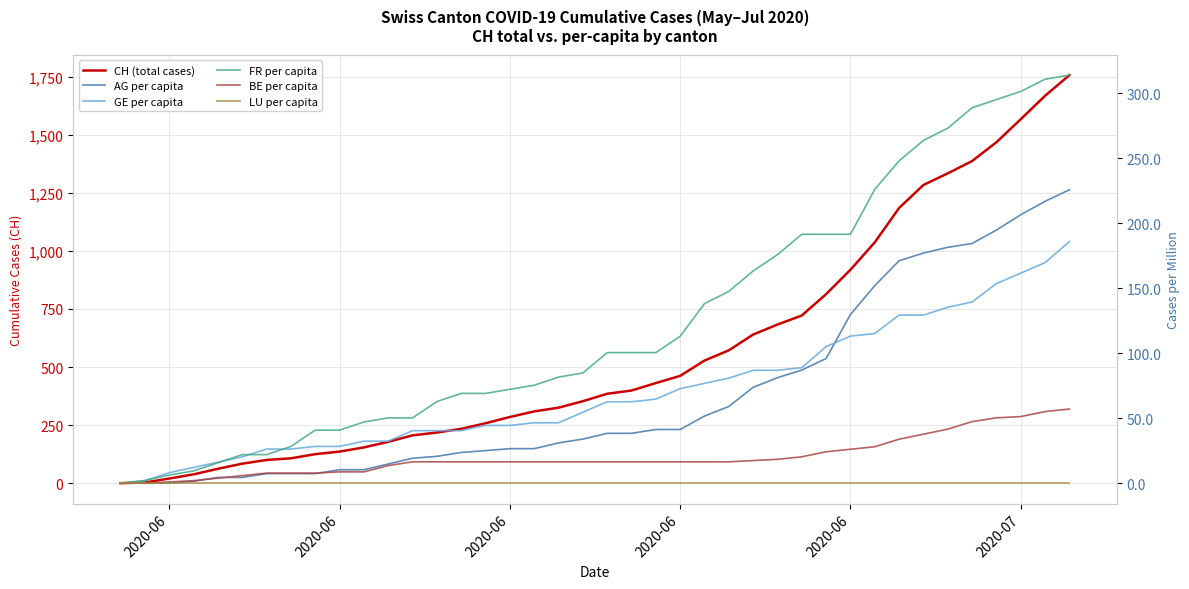

True or false: CH (total cases) and FR per capita cross at least once.

False